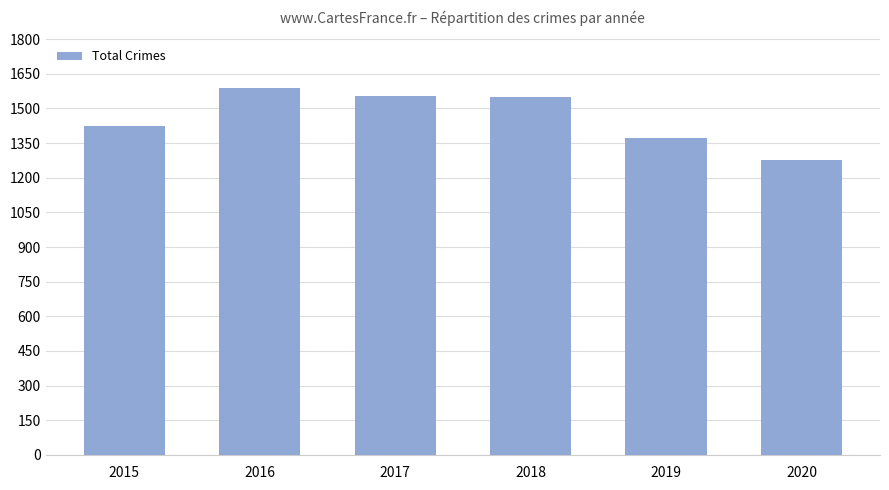

What is the average value?

1462